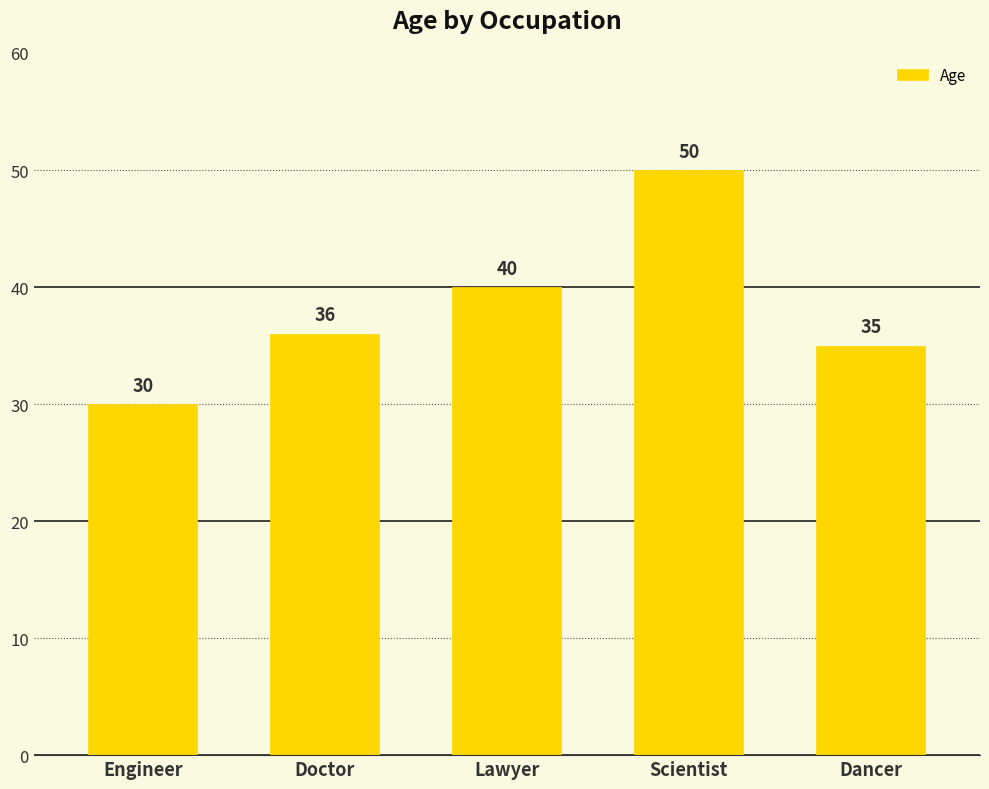

Is it true that the value at Engineer is 30?

True